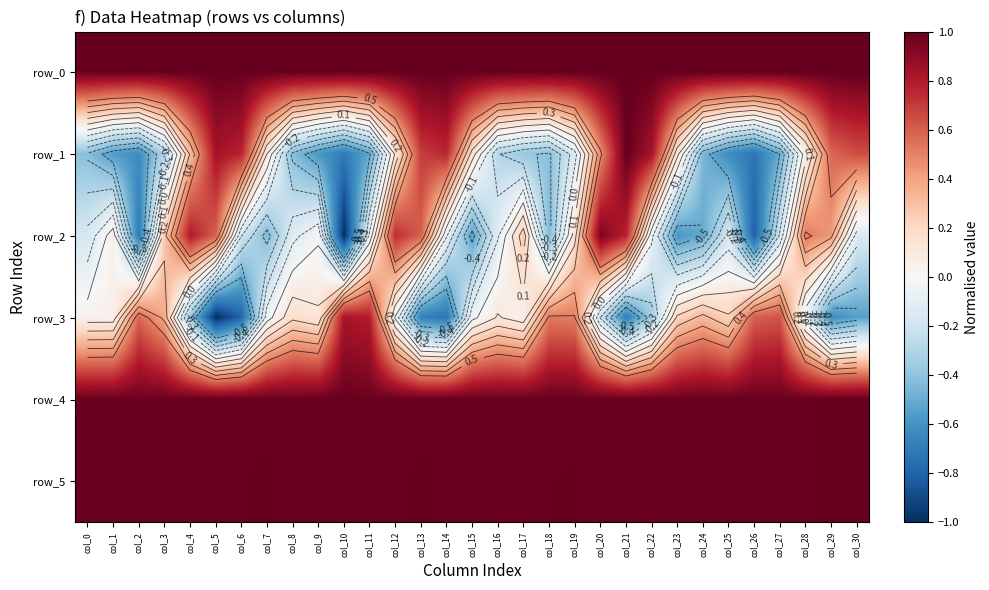

Which has a higher value, col_21 or col_26?

col_26